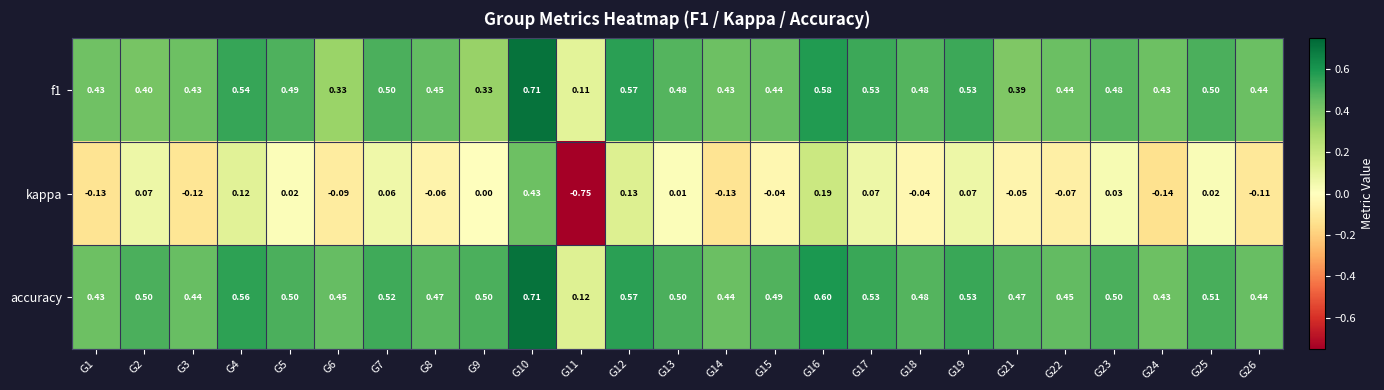

Which series changed the most between G18 and G25?

kappa